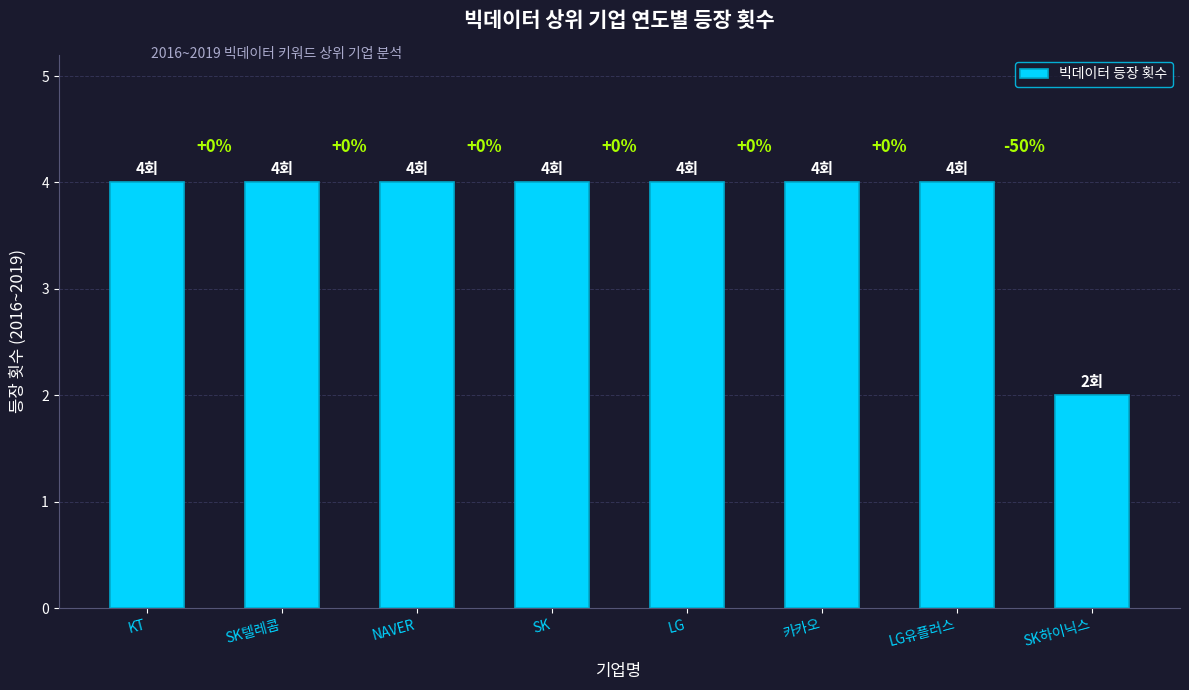

Which category has the highest value across all series?

KT